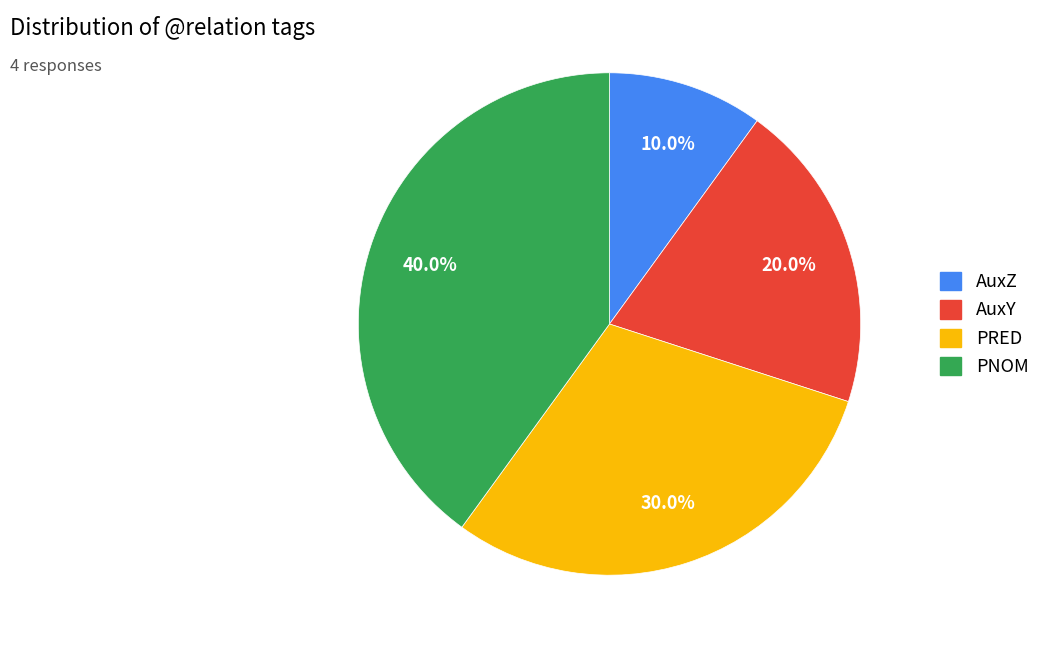

Which slice is the smallest?

AuxZ